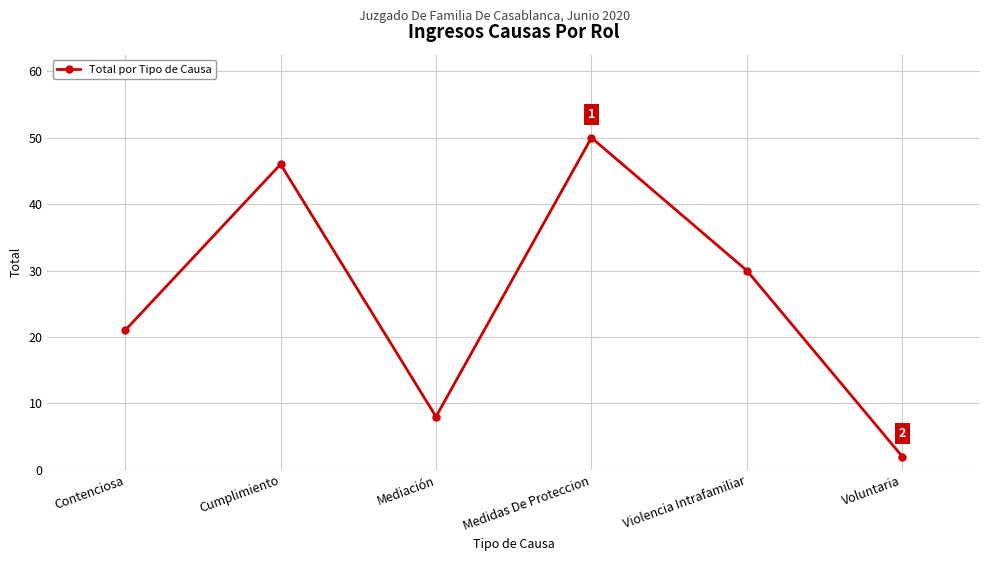

What is the ratio of the value at Voluntaria to the value at Contenciosa?

0.1